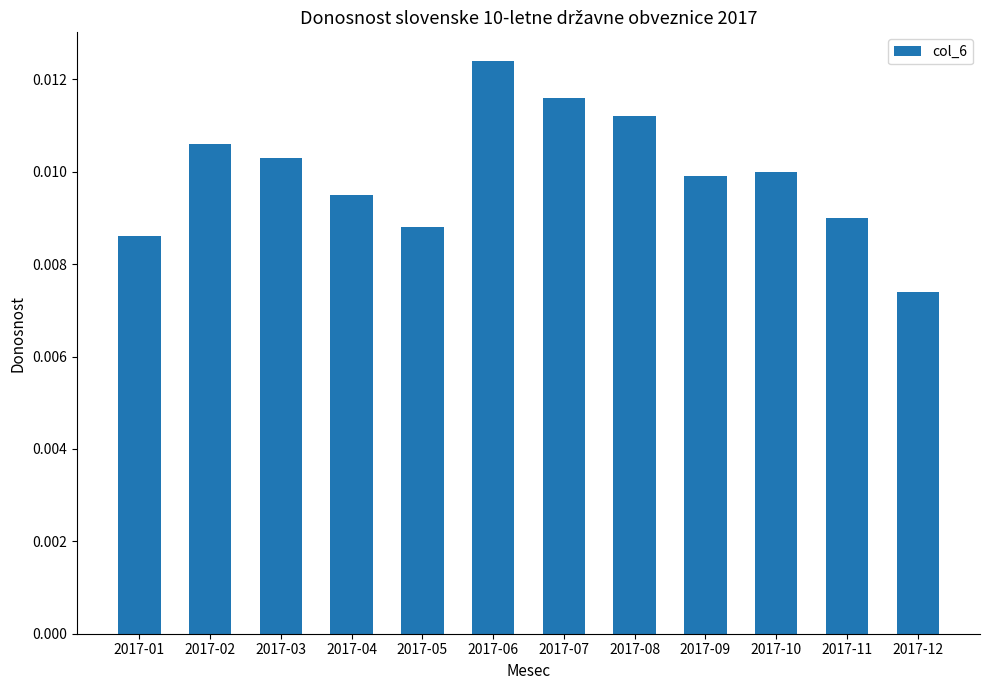

Between 2017-01 and 2017-03, which is larger?

2017-03